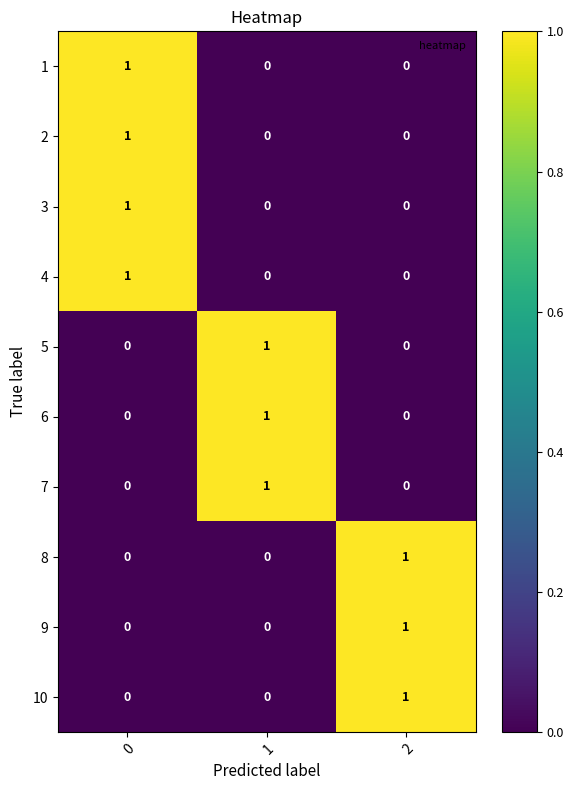

The value of 4 at 0 is 1. True or false?

True